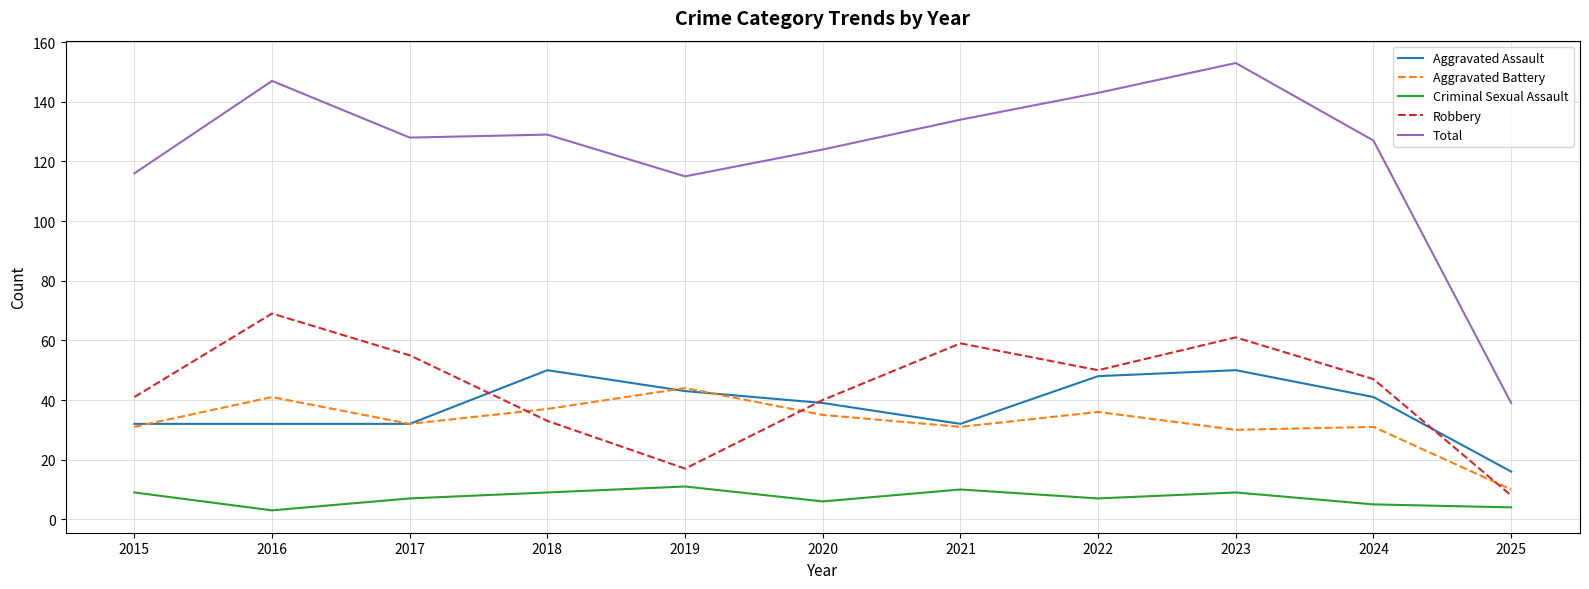

What is the total value across all series at 2019?

230